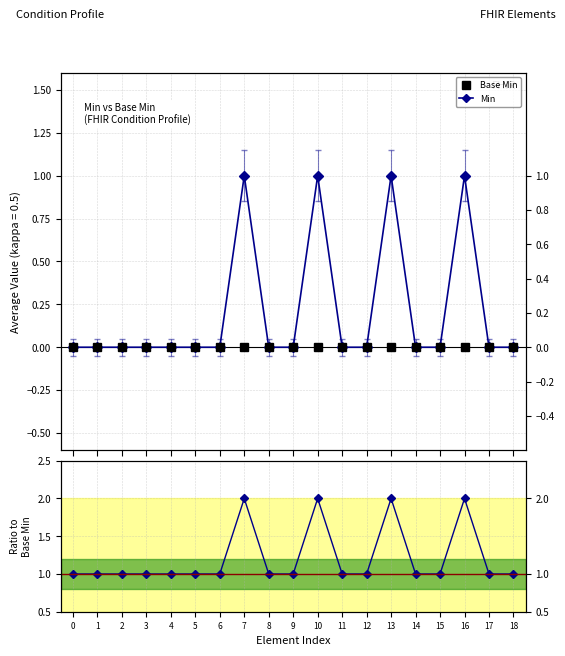

At how many categories does at least one series exceed 1?

4